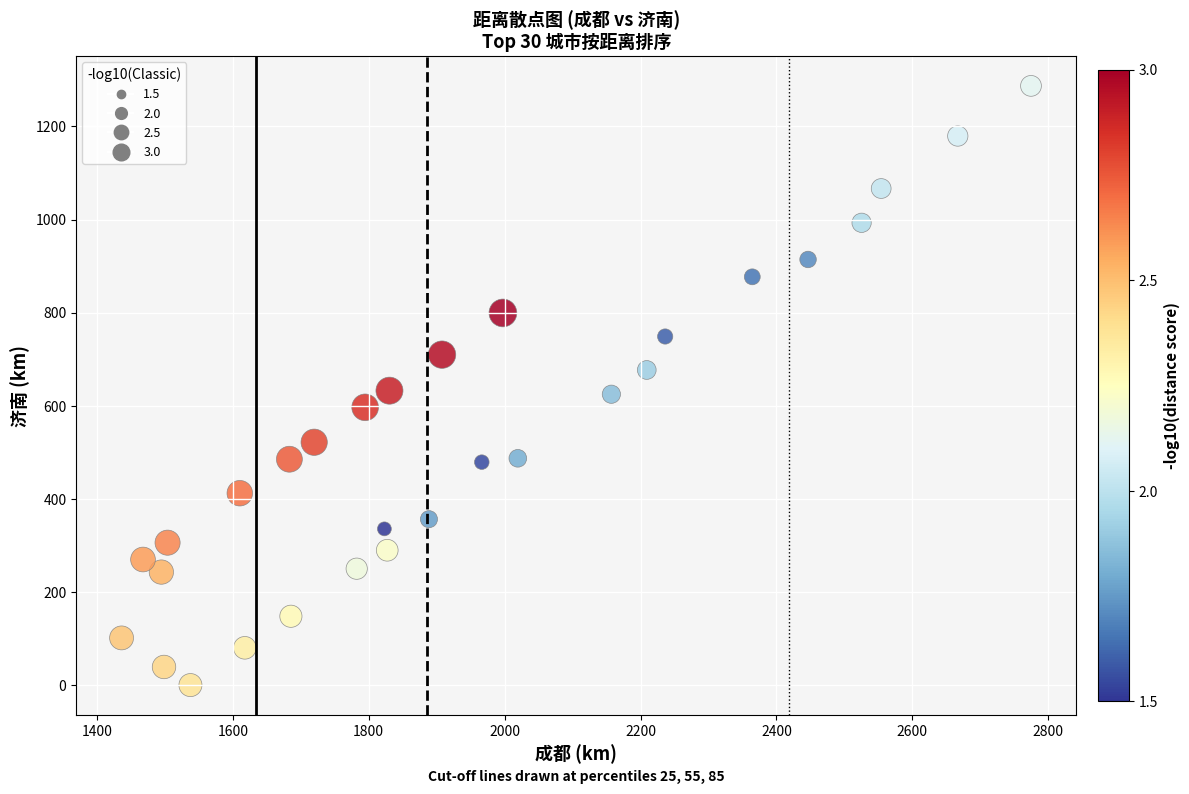

What is the range of Y values (max minus min)?

1287.2